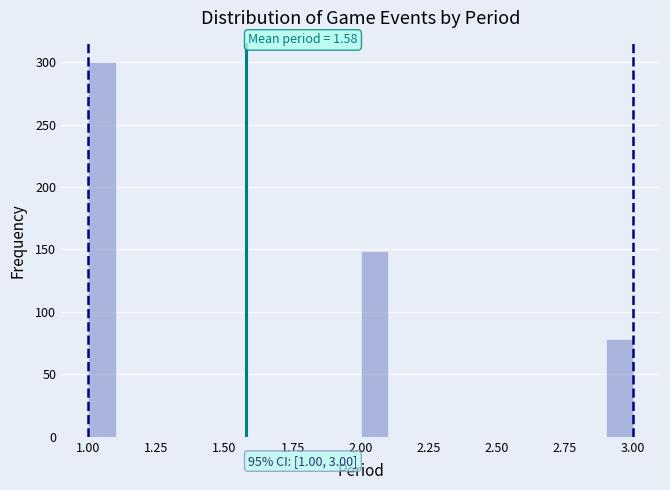

Around what value on the x-axis is the tallest bar? Give the approximate position of its centre, as read against the axis.

1.05